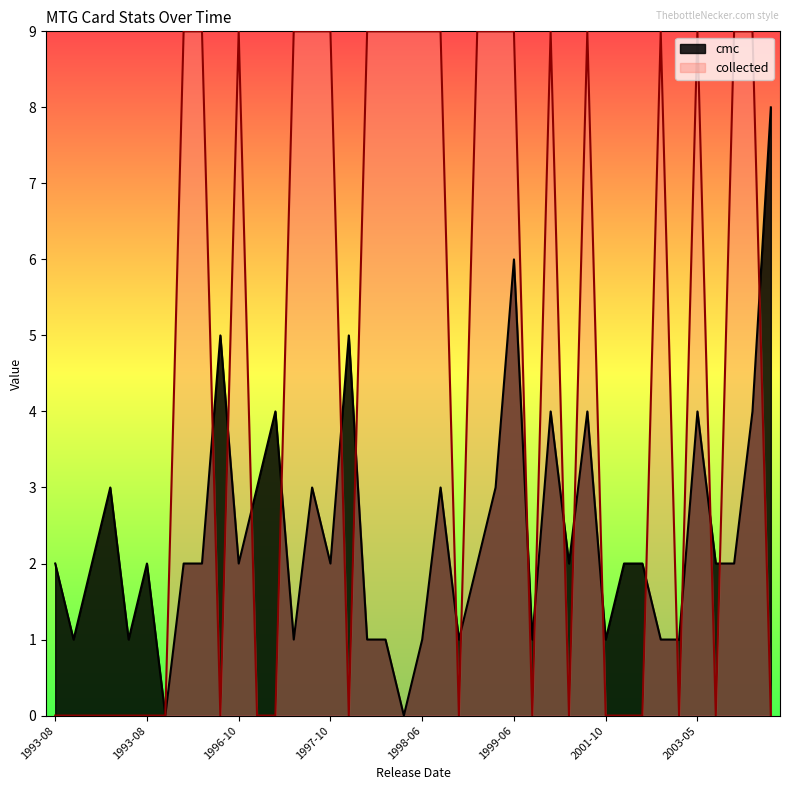

How many data points in collected are less than 9?

20